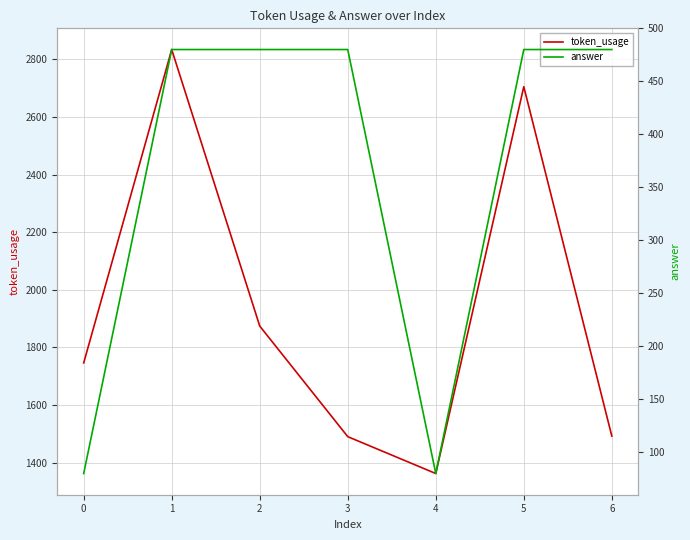

List the labels in order of answer value, smallest first.

0, 4, 1, 2, 3, 5, 6